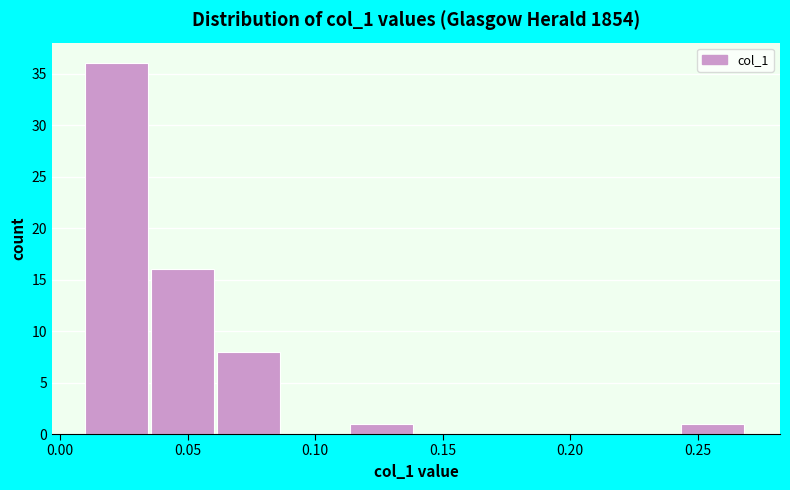

Reading left to right, list every bar in this chart as the range it spans on the x-axis followed by its height. Neither the bar edges nor the heights are printed on the chart, so give them approximately, as read against the axes.

0.010 to 0.035: 36
0.035 to 0.060: 16
0.060 to 0.090: 8
0.090 to 0.115: 0
0.115 to 0.140: 1
0.140 to 0.165: 0
0.165 to 0.190: 0
0.190 to 0.215: 0
0.215 to 0.245: 0
0.245 to 0.270: 1